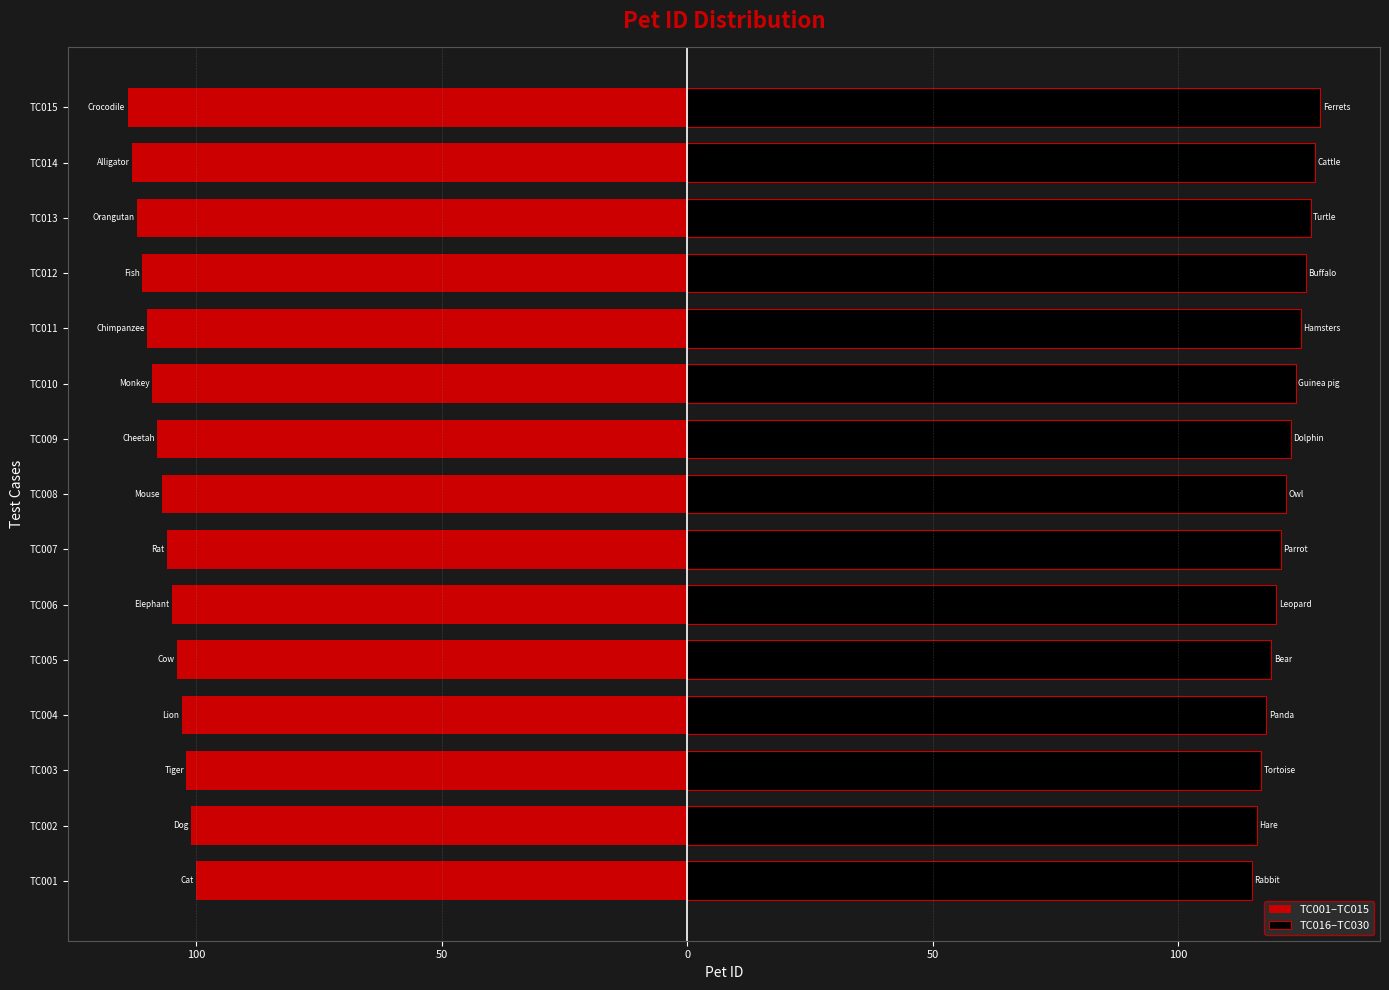

What is the sum of all TC001–TC015 values?

-1605